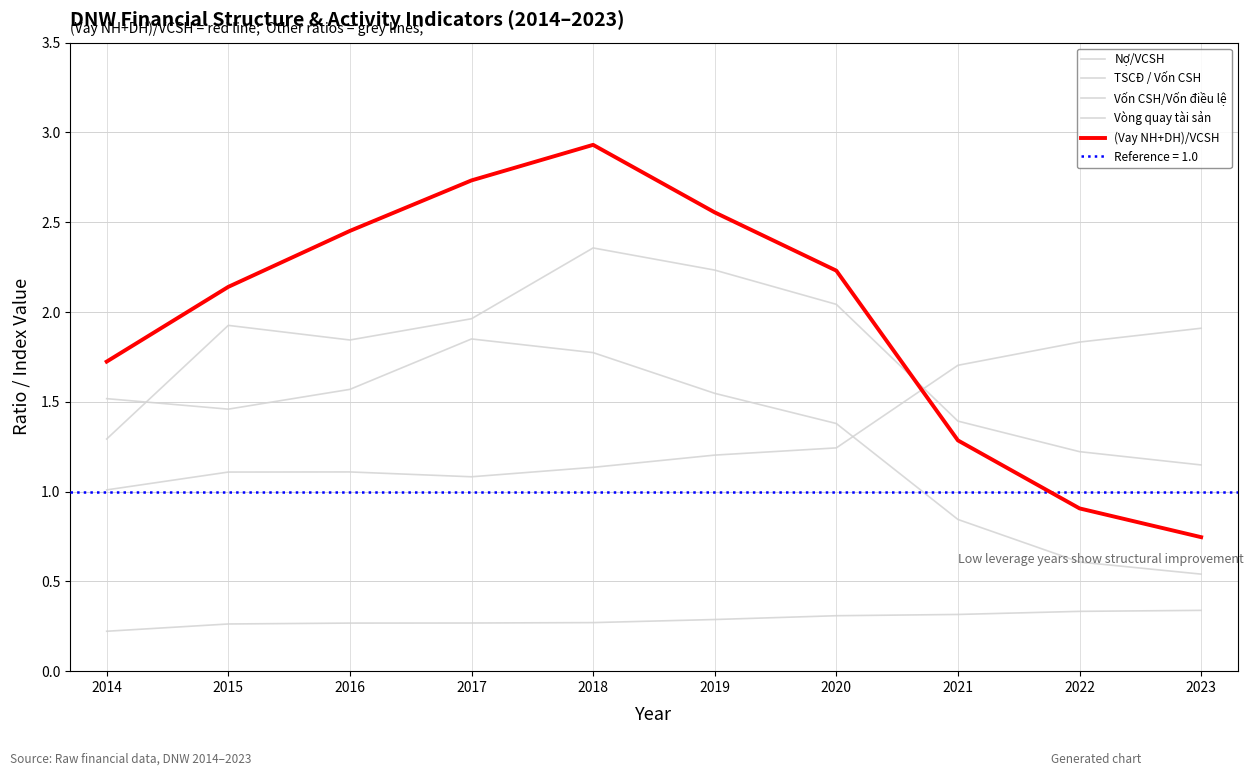

Rank the categories by Nợ/VCSH value from lowest to highest.

2023, 2022, 2021, 2020, 2015, 2014, 2019, 2016, 2018, 2017